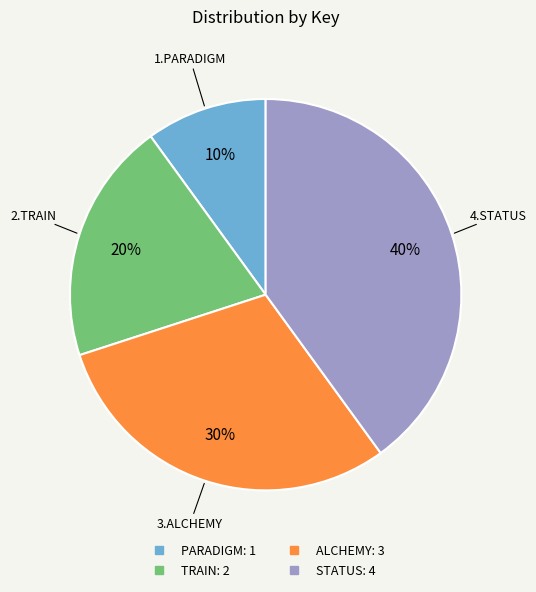

To the nearest percent, what is the average slice percentage?

25%